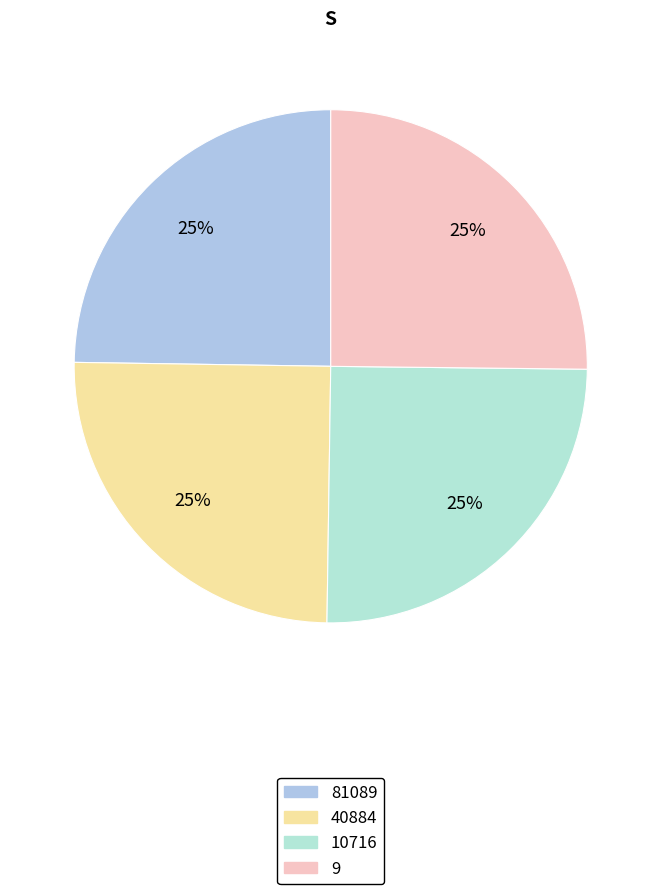

Which has a higher value, 10716 or 40884?

10716